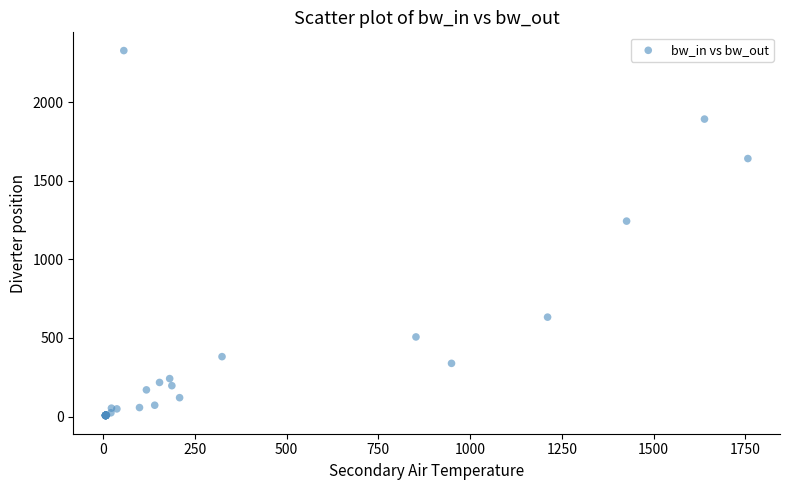

What Y value in the scatter plot is closest to 1167?

1243.4